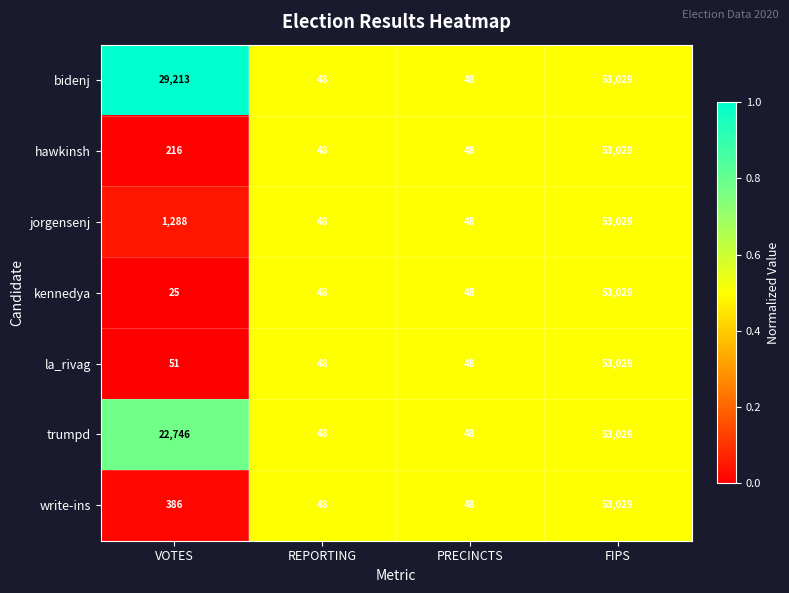

At which category is the sum across all series the highest?

FIPS